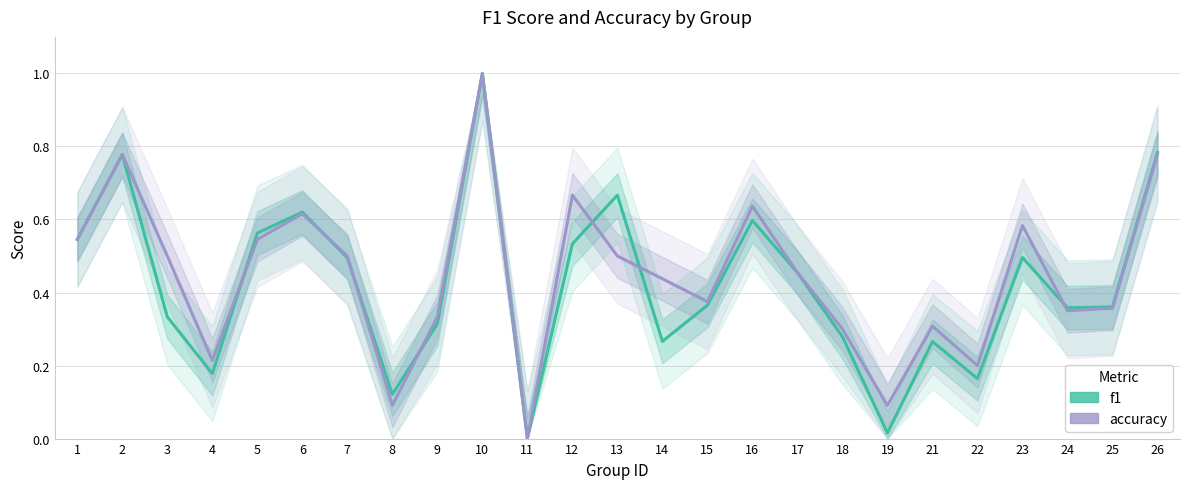

Which series changed the most between 16 and 23?

f1